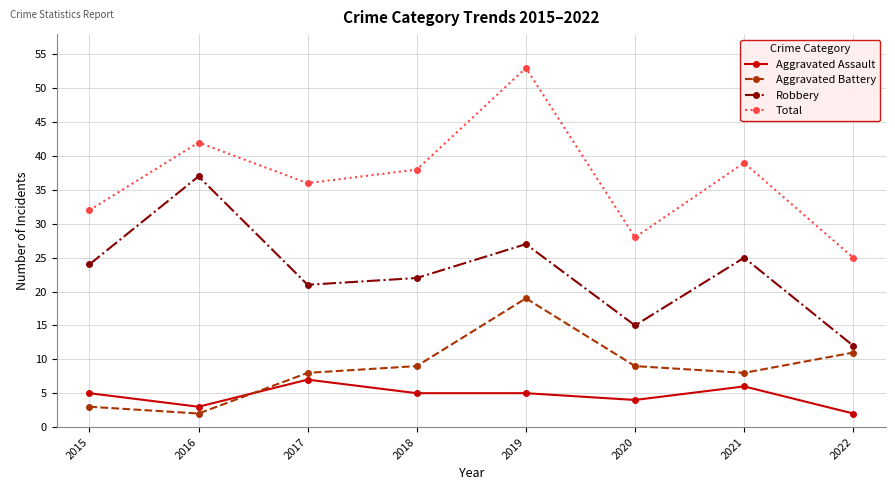

Which series has the largest total across all categories?

Total